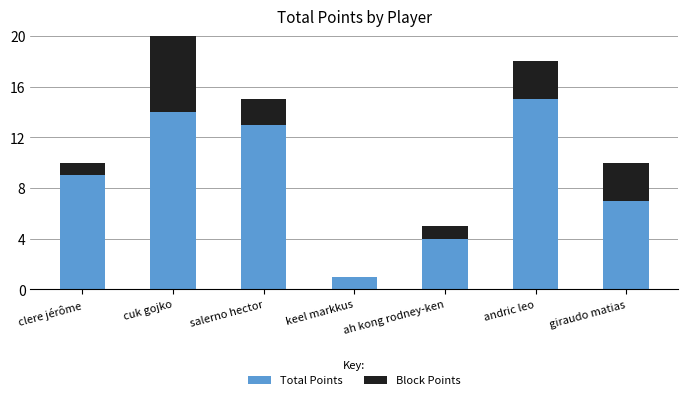

True or false: Total Points has a value of 9 at clere jérôme.

True